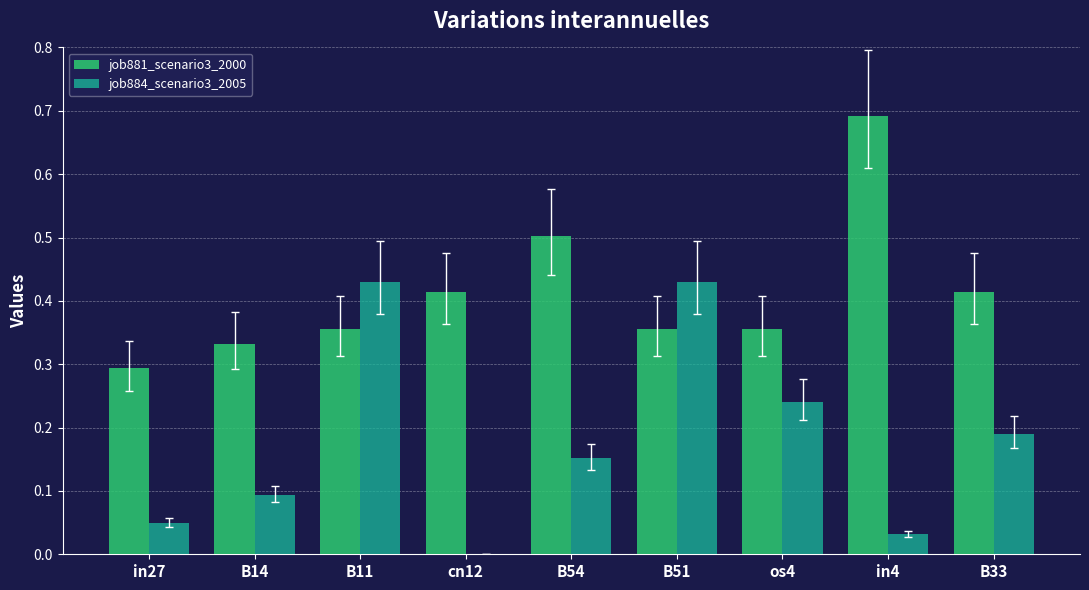

At which category does the chart reach its peak across all series?

in4